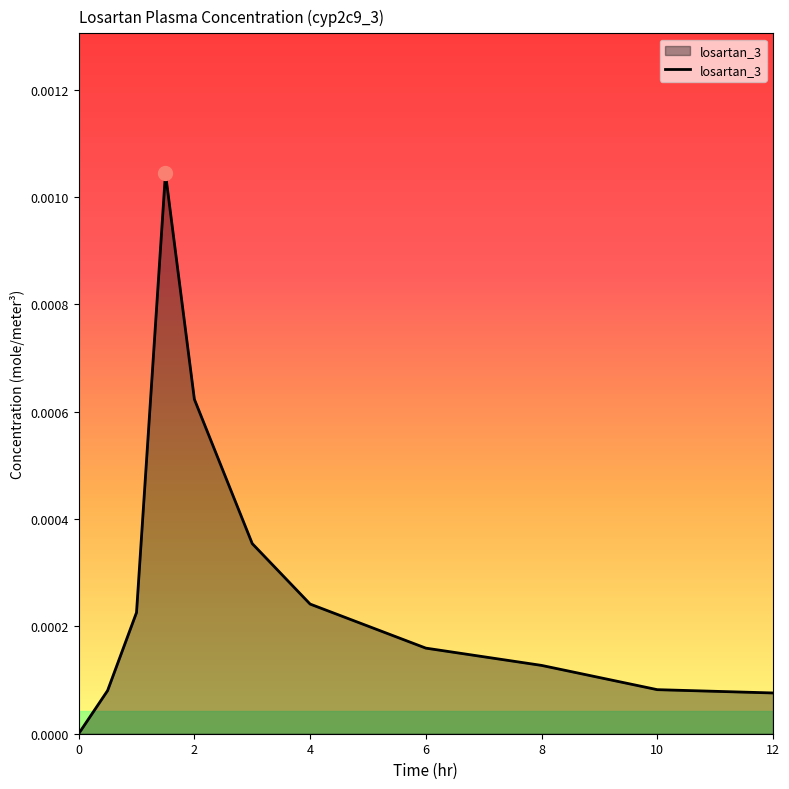

How many lines are shown in the chart?

1